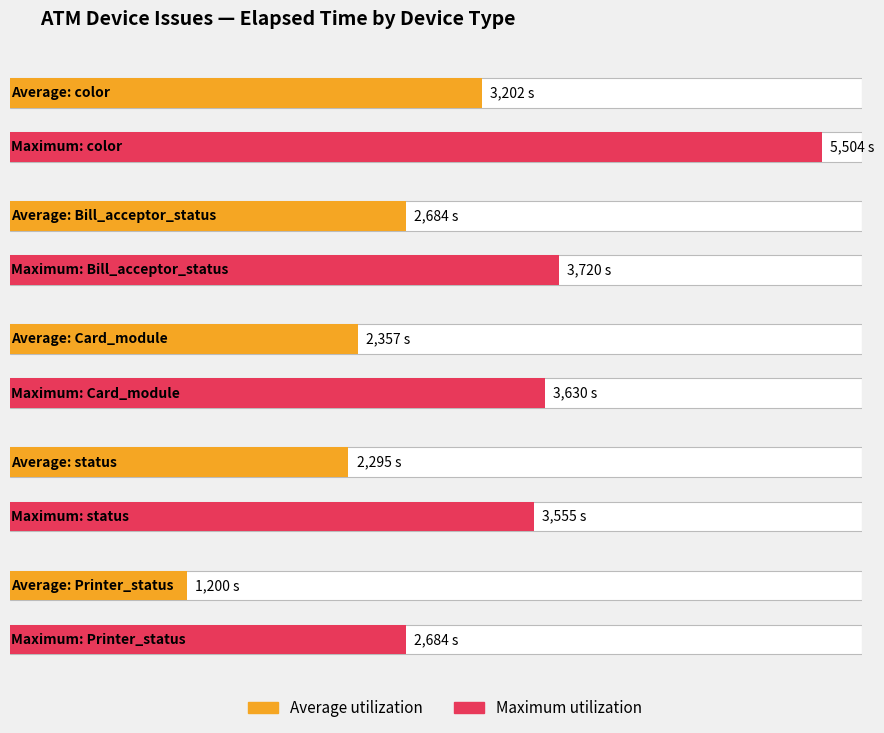

At which label is Maximum utilization closest to 2887?

Printer_status